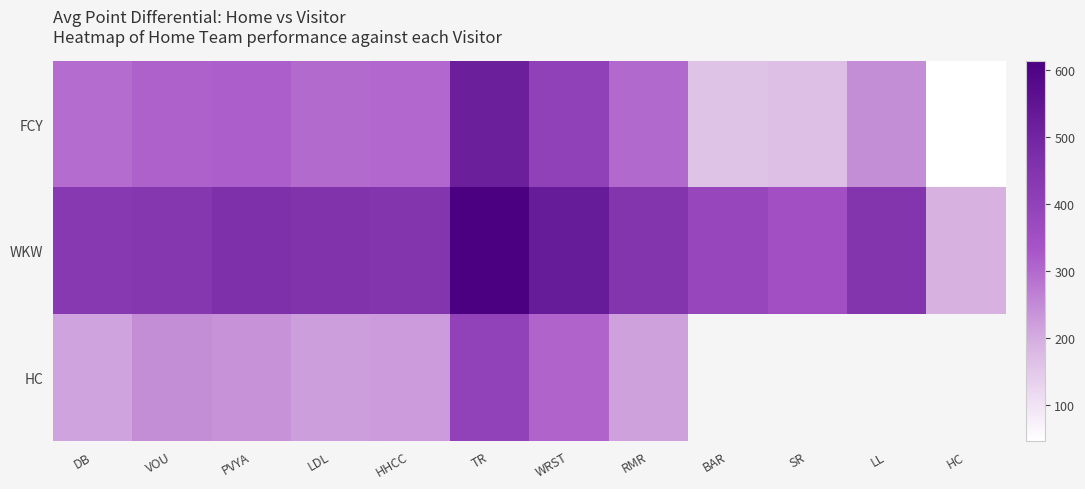

Where does the WKW series first go above 446?

PVYA